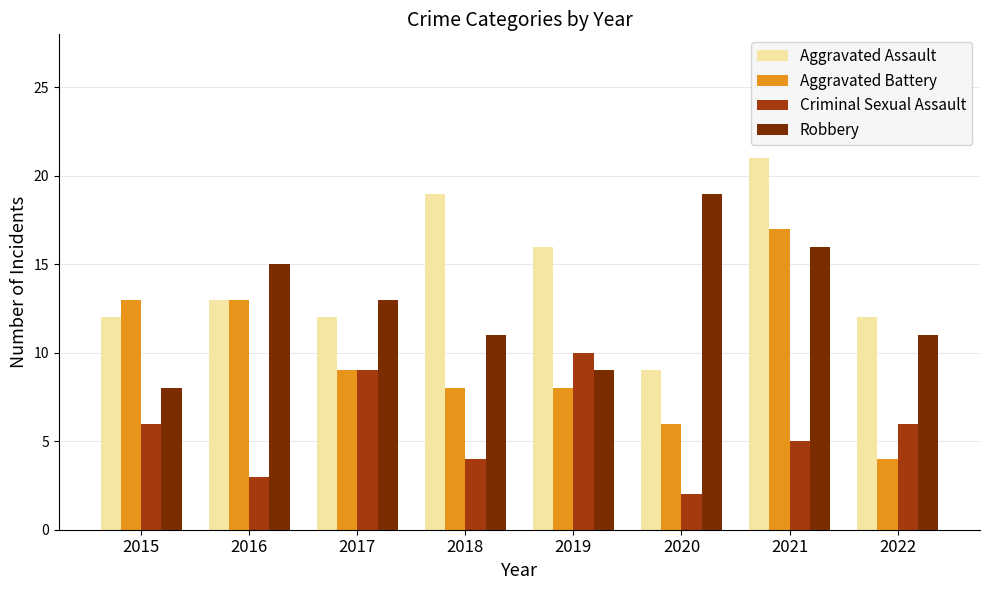

What is the average value of the Aggravated Battery series?

10